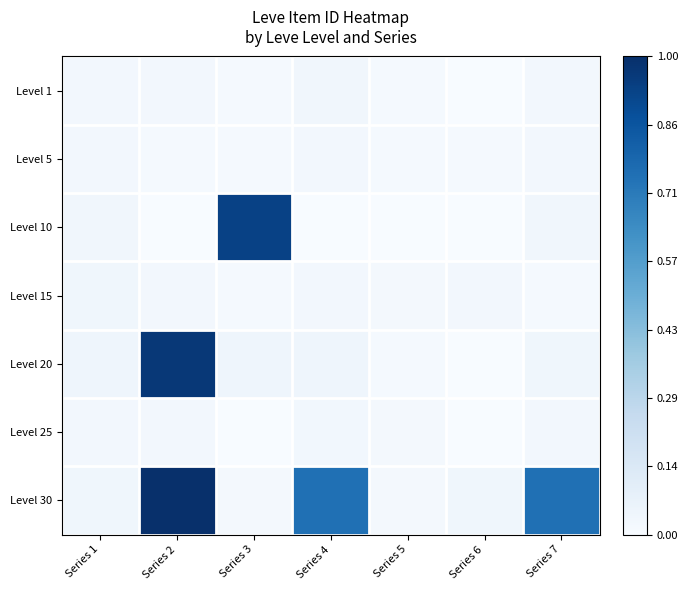

At which category is the sum across all series the highest?

Series 2